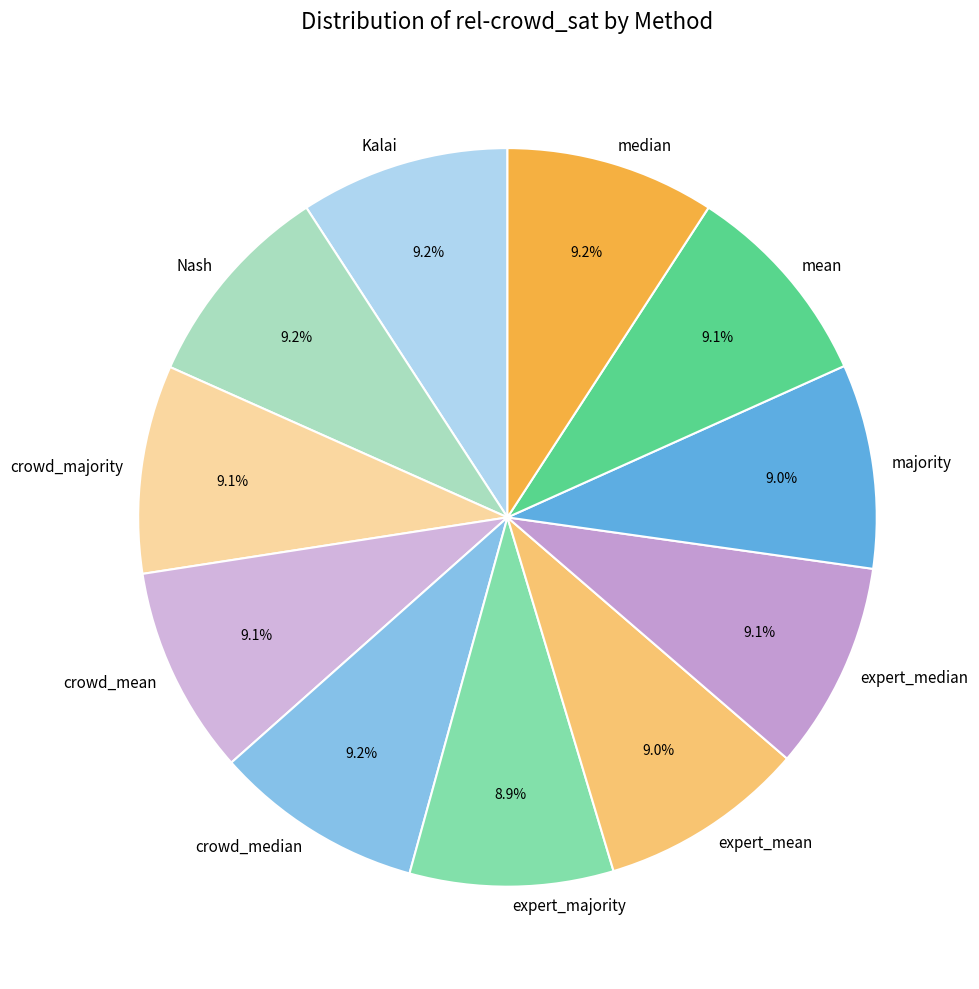

Is the sum of majority and crowd_majority greater than half?

No